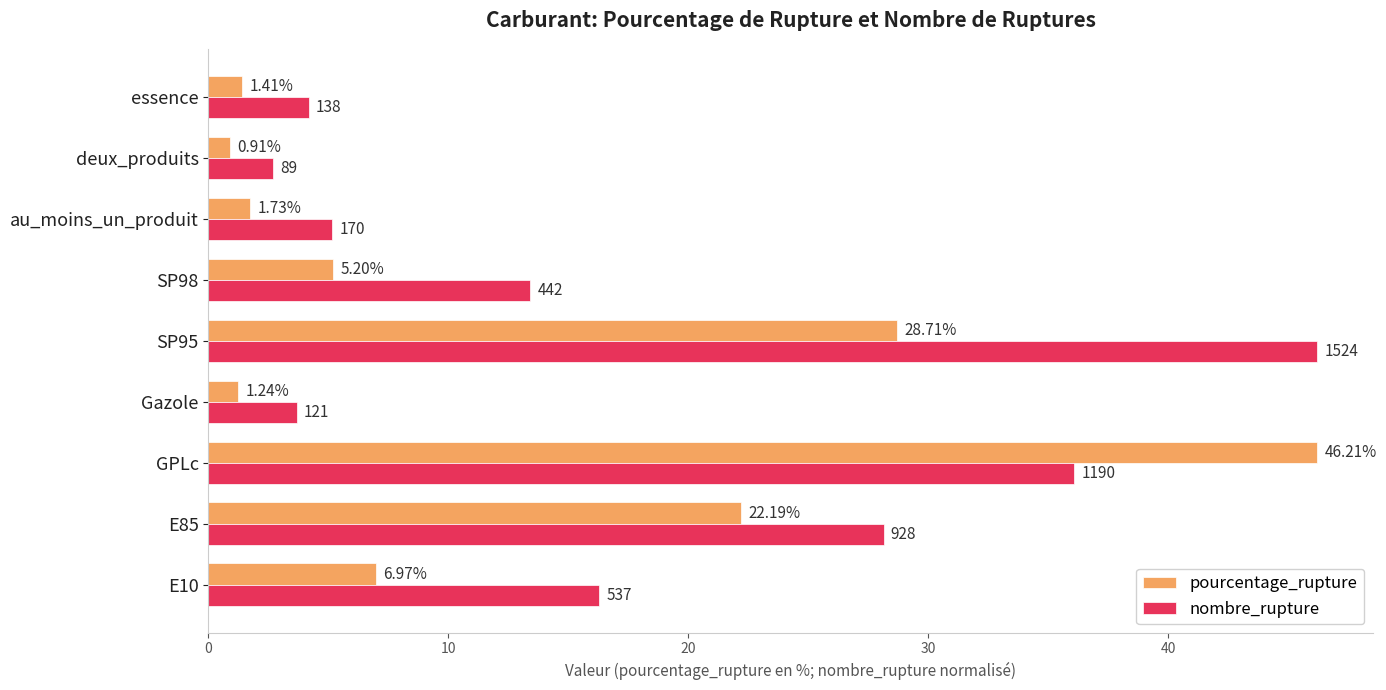

Which category has the highest value in the nombre_rupture series?

SP95